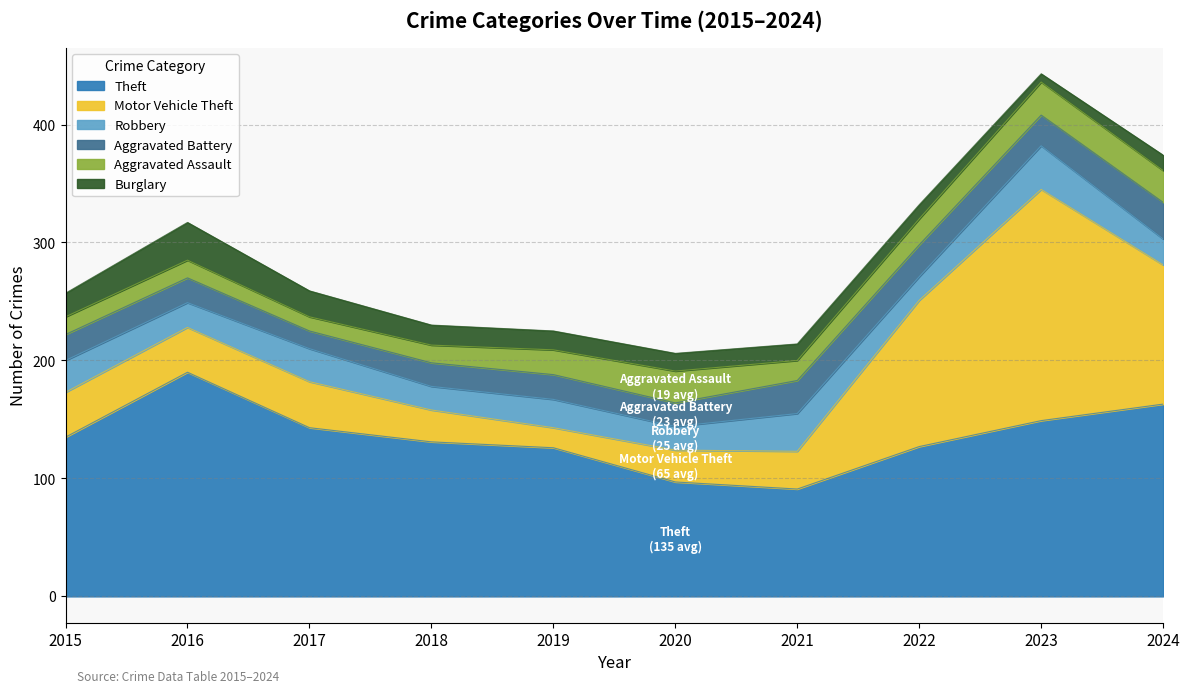

Reading left to right, what are all the values shown in this chart?

Theft: 2015=135	2016=190	2017=143	2018=131	2019=126	2020=97	2021=91	2022=127	2023=149	2024=163
Motor Vehicle Theft: 2015=38	2016=38	2017=39	2018=27	2019=17	2020=27	2021=32	2022=124	2023=196	2024=118
Robbery: 2015=27	2016=21	2017=28	2018=20	2019=24	2020=20	2021=32	2022=20	2023=37	2024=22
Aggravated Battery: 2015=22	2016=21	2017=15	2018=20	2019=21	2020=20	2021=28	2022=27	2023=26	2024=31
Aggravated Assault: 2015=15	2016=15	2017=12	2018=15	2019=21	2020=27	2021=17	2022=22	2023=28	2024=27
Burglary: 2015=20	2016=32	2017=22	2018=17	2019=16	2020=15	2021=14	2022=12	2023=7	2024=13